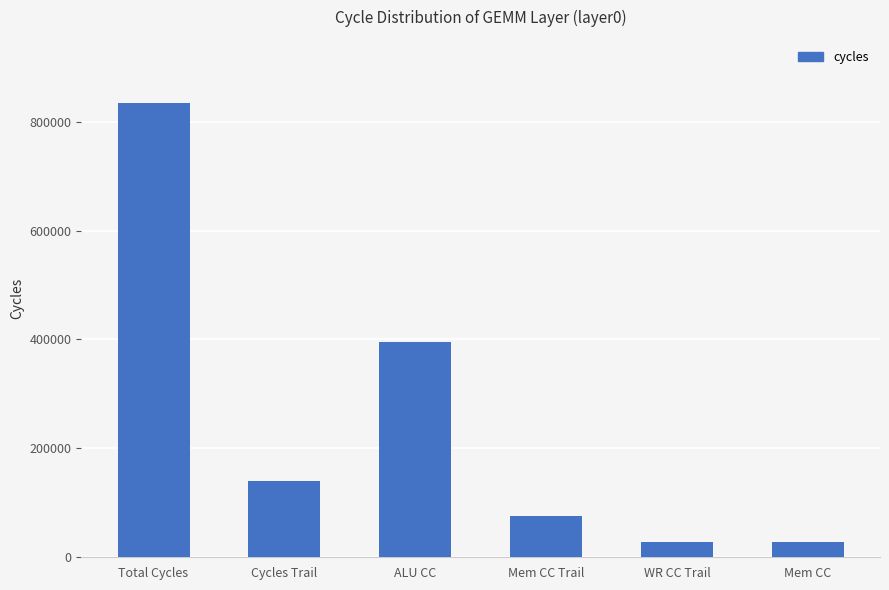

What is the label of the 4th bar from the left?

Mem CC Trail